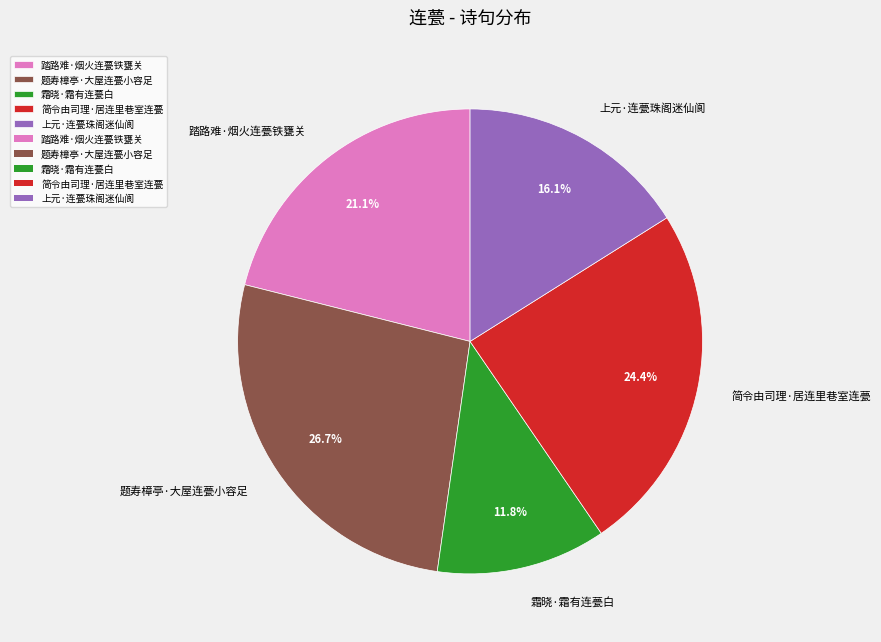

Which slice is the largest?

题寿樟亭·大屋连甍小容足